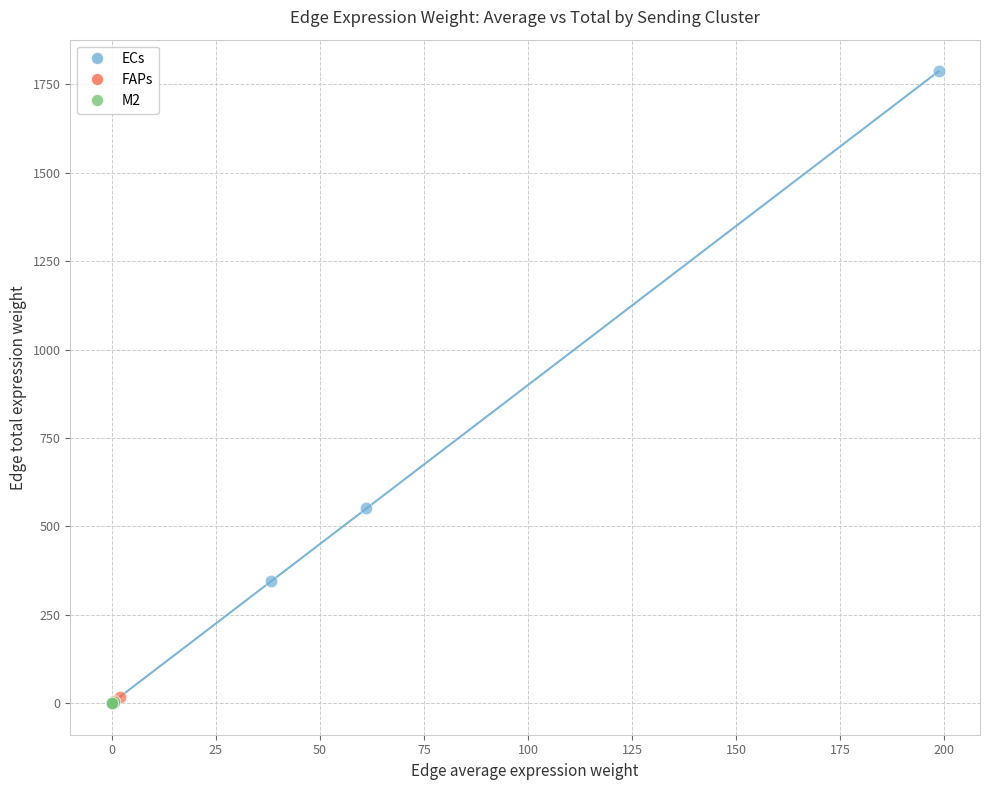

Which series contains the highest Y value?

ECs